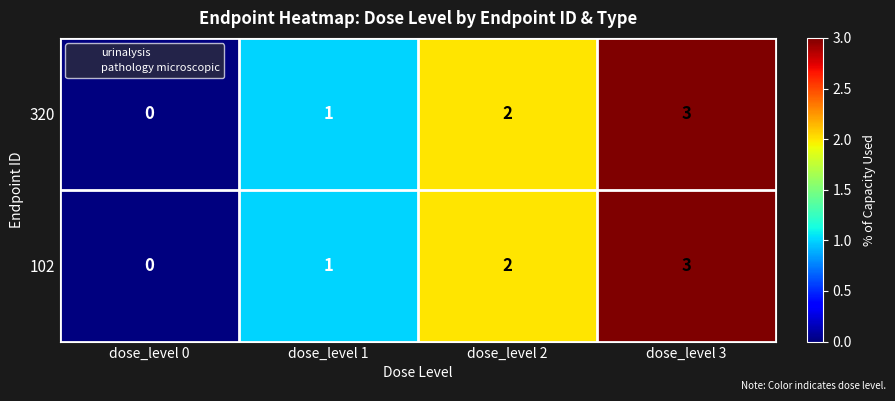

Rank the categories by 102 value from lowest to highest.

dose_level 0, dose_level 1, dose_level 2, dose_level 3